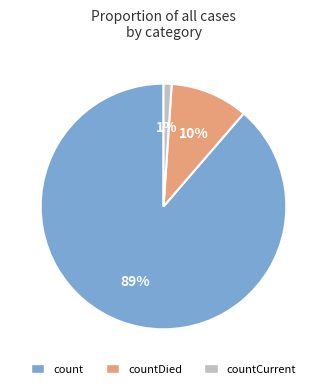

To the nearest percent, what is the average slice percentage?

33%